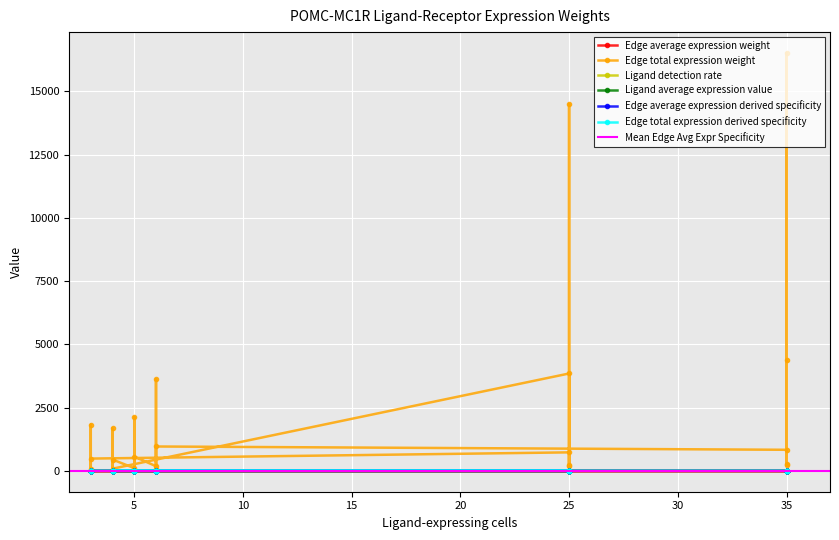

At how many categories does at least one series exceed 149?

19